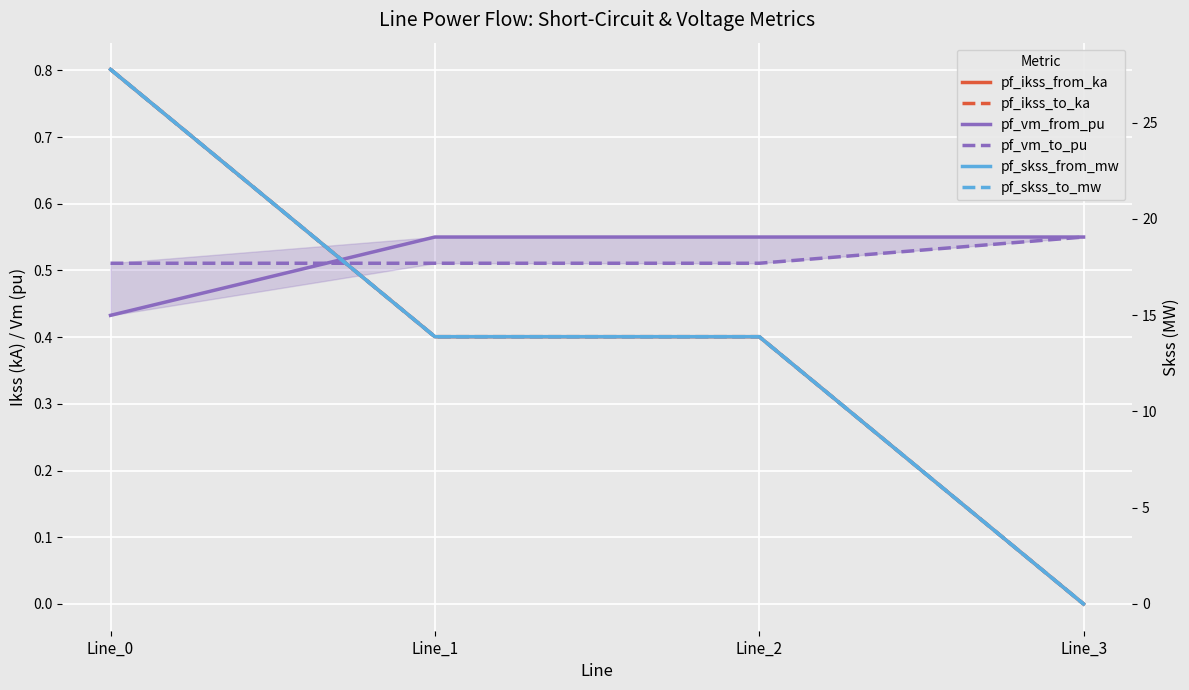

Reading left to right, transcribe all the data shown in this chart.

pf_ikss_from_ka: 0.8	0.4	0.4	0.0
pf_ikss_to_ka: 0.8	0.4	0.4	0.0
pf_vm_from_pu: 0.4	0.6	0.6	0.6
pf_vm_to_pu: 0.5	0.5	0.5	0.6
pf_skss_from_mw: 27.8	13.9	13.9	0.0
pf_skss_to_mw: 27.8	13.9	13.9	0.0